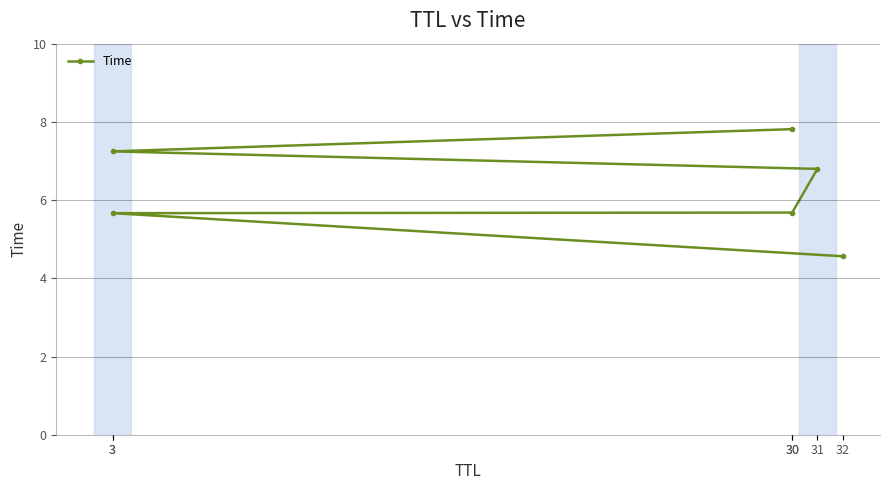

Is this an area chart (filled region under the line)?

No